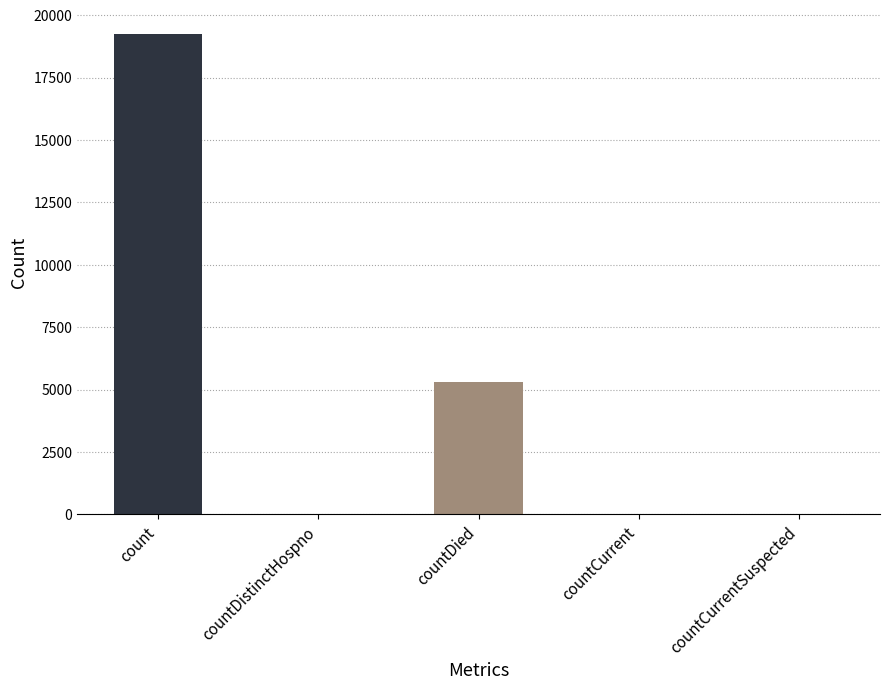

What is the average value?

4926